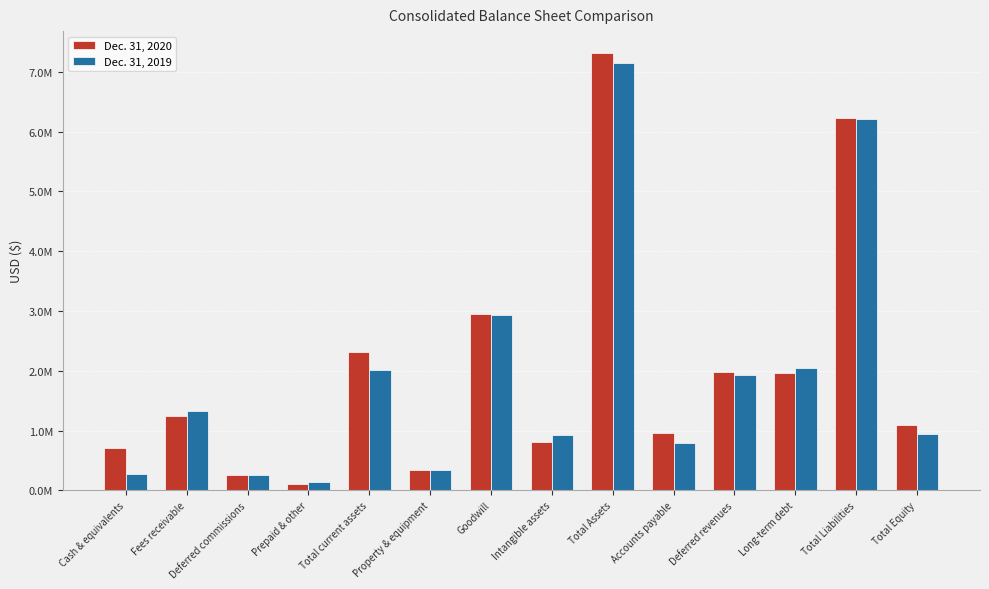

What are all the series names shown in the legend?

Dec. 31, 2020, Dec. 31, 2019